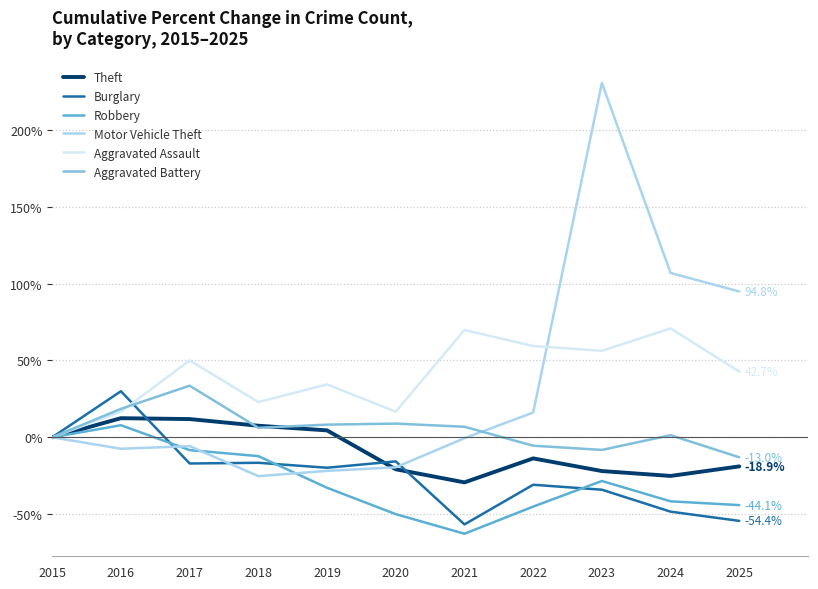

True or false: Motor Vehicle Theft has a value of 16.1 at 2022.

True